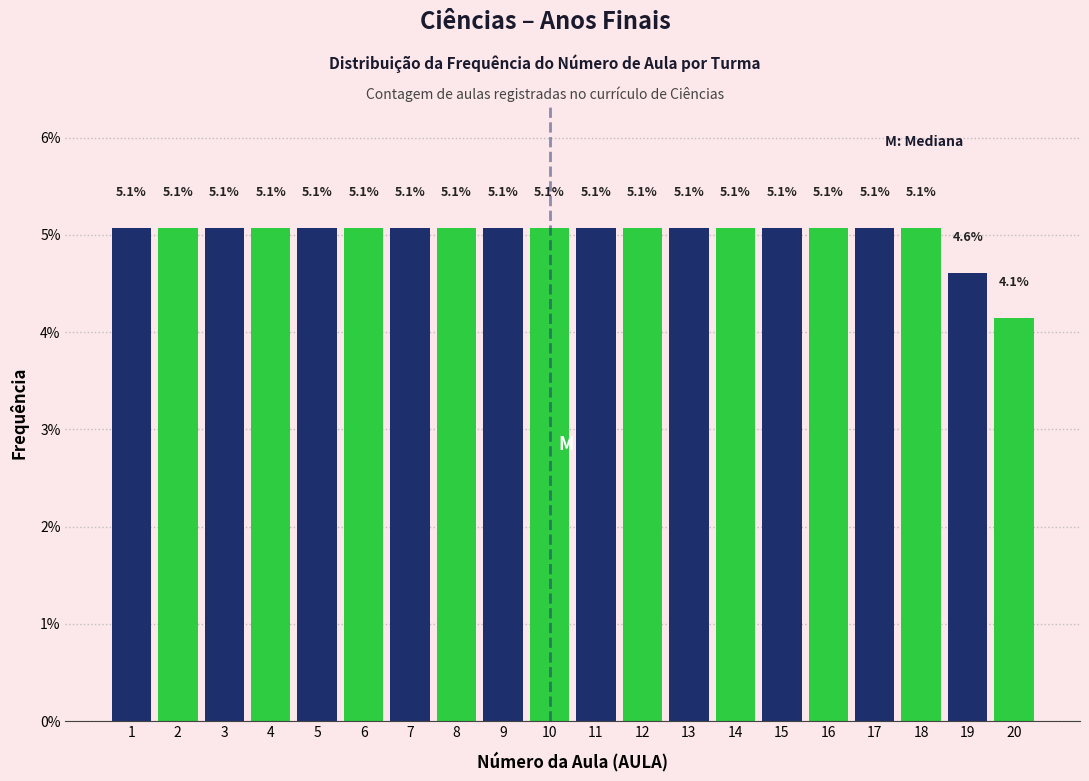

Reading left to right, extract all data points from this chart.

5.1	5.1	5.1	5.1	5.1	5.1	5.1	5.1	5.1	5.1	5.1	5.1	5.1	5.1	5.1	5.1	5.1	5.1	4.6	4.1